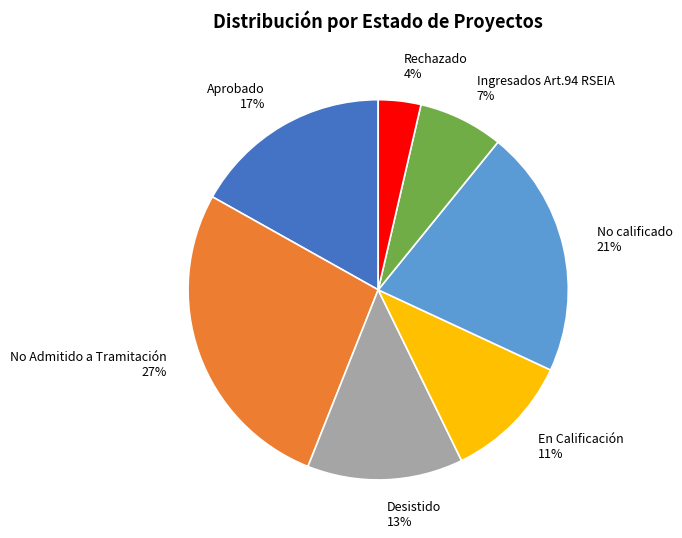

Do Rechazado and No Admitido a Tramitación together represent more than half of the pie?

No